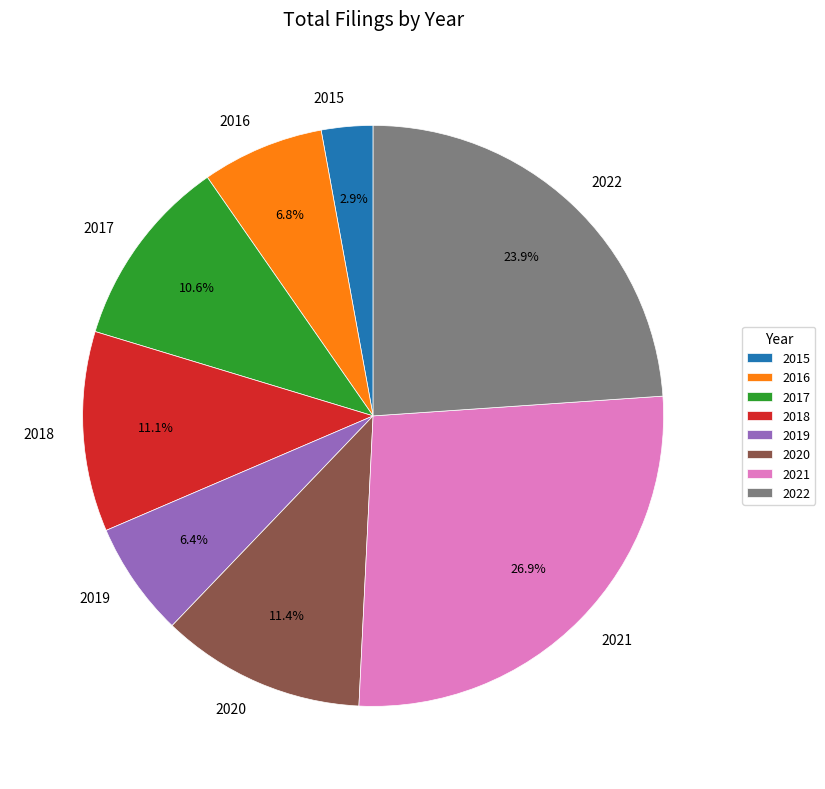

To the nearest percent, what is the difference between the 2018 and 2022 slice percentages?

13%